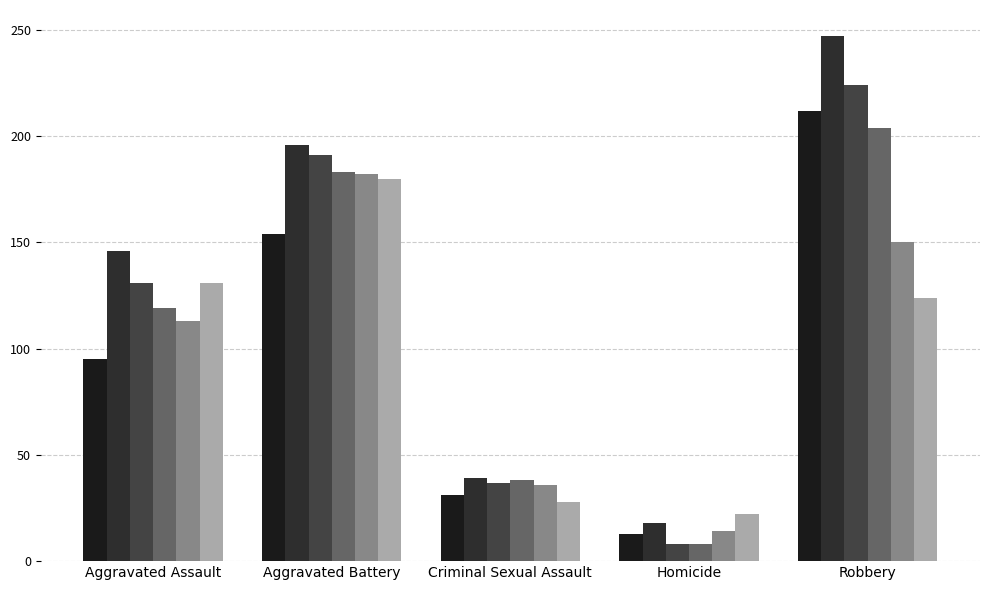

How many bars are there in total?

30